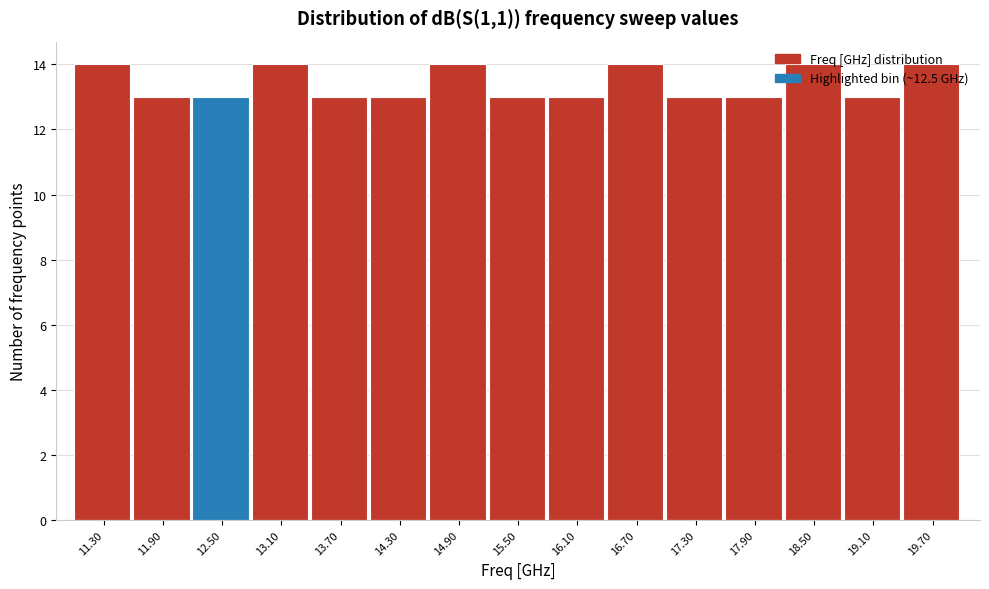

Reading left to right, transcribe this chart: for each bar, give the range it covers on the x-axis and its height. The values are not printed on the chart, so give them approximately, as read against the axis.

11.0 to 11.6: 14
11.6 to 12.2: 13
12.2 to 12.8: 13
12.8 to 13.4: 14
13.4 to 14.0: 13
14.0 to 14.6: 13
14.6 to 15.2: 14
15.2 to 15.8: 13
15.8 to 16.4: 13
16.4 to 17.0: 14
17.0 to 17.6: 13
17.6 to 18.2: 13
18.2 to 18.8: 14
18.8 to 19.4: 13
19.4 to 20.0: 14